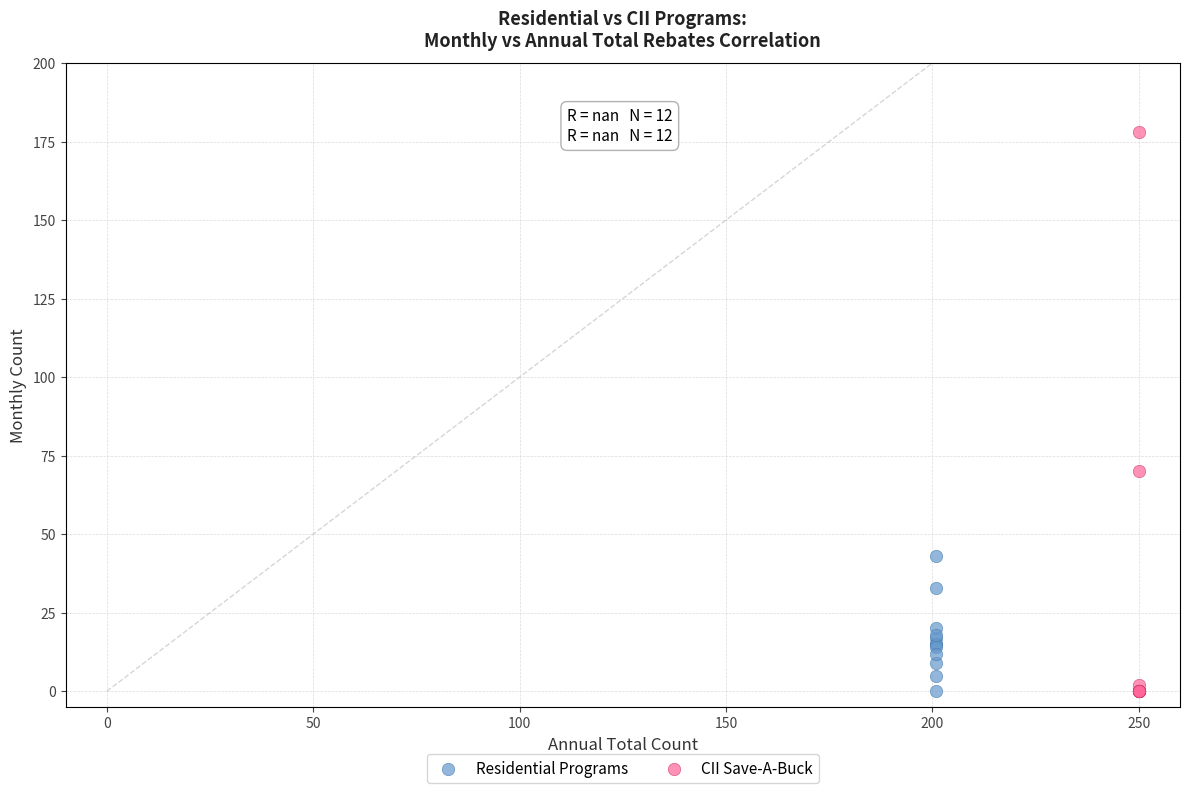

Which series contains the highest Y value?

CII Save-A-Buck